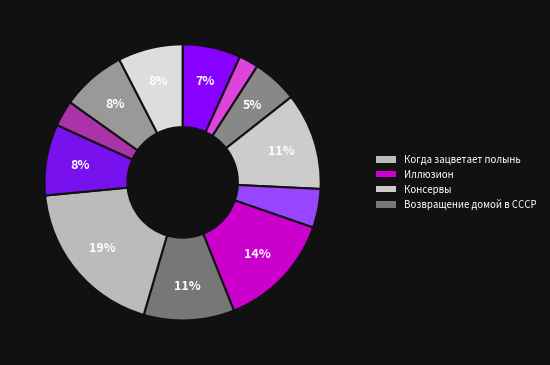

Count the number of slices in the pie.

12